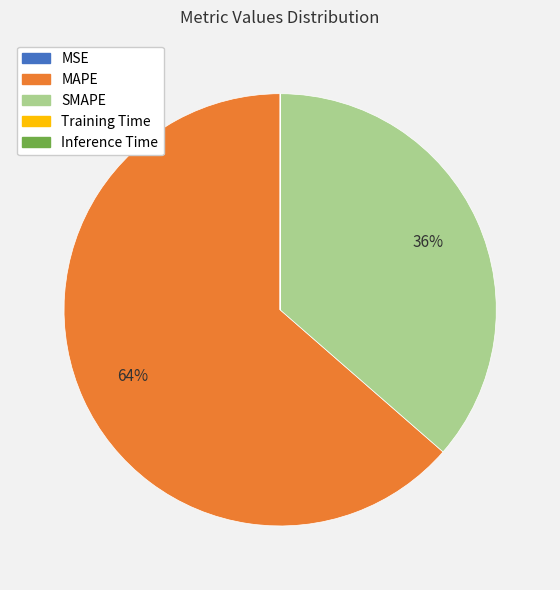

What is the largest slice in the pie chart?

MAPE